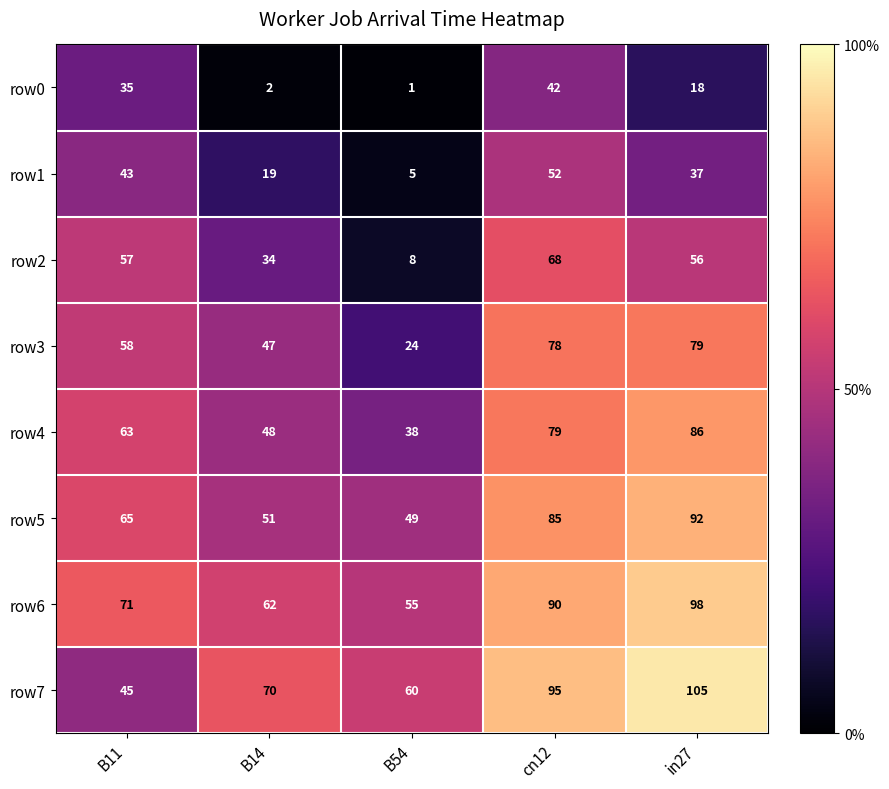

What is the difference between the second highest and minimum values in the row1 series?

38